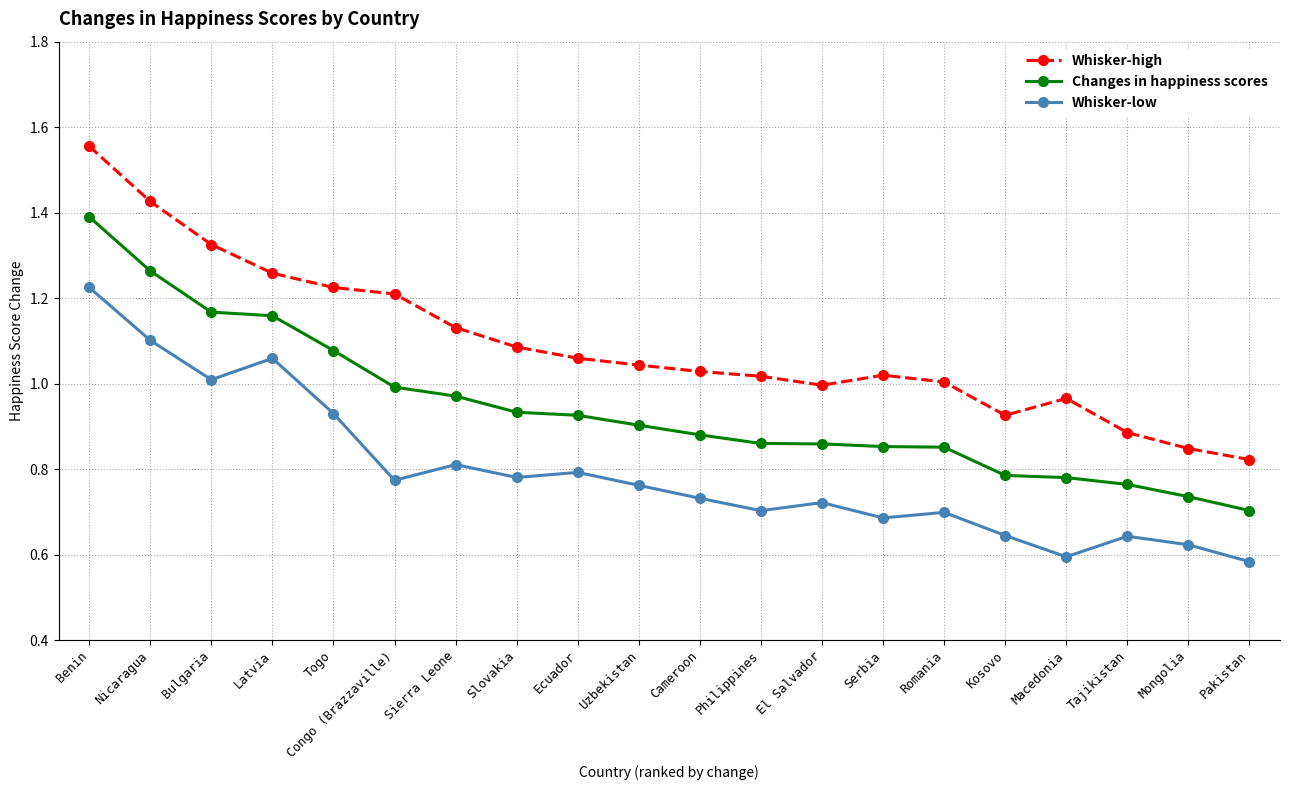

Rank the series by their maximum value, from lowest to highest.

Whisker-low, Changes in happiness scores, Whisker-high